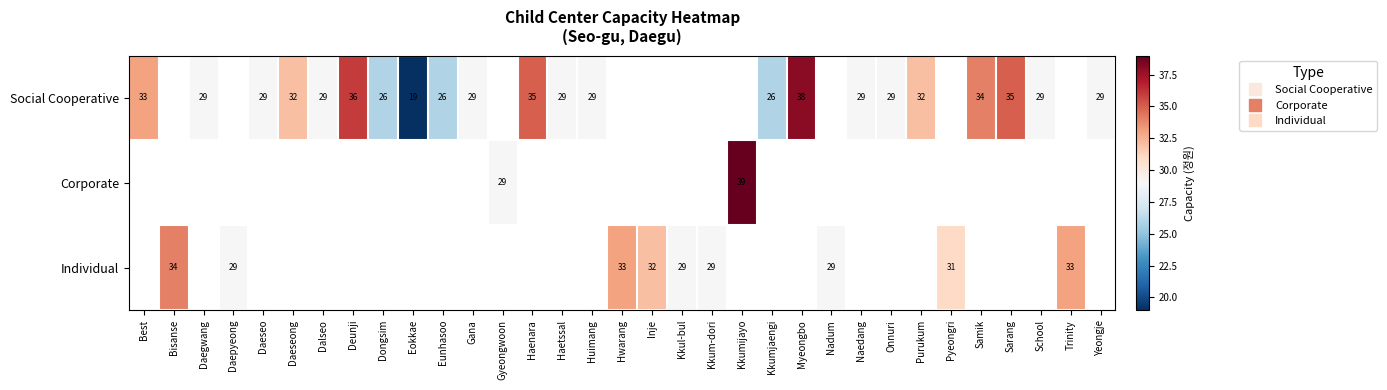

The value of Corporate at Kkumijayo is 39.0. True or false?

True